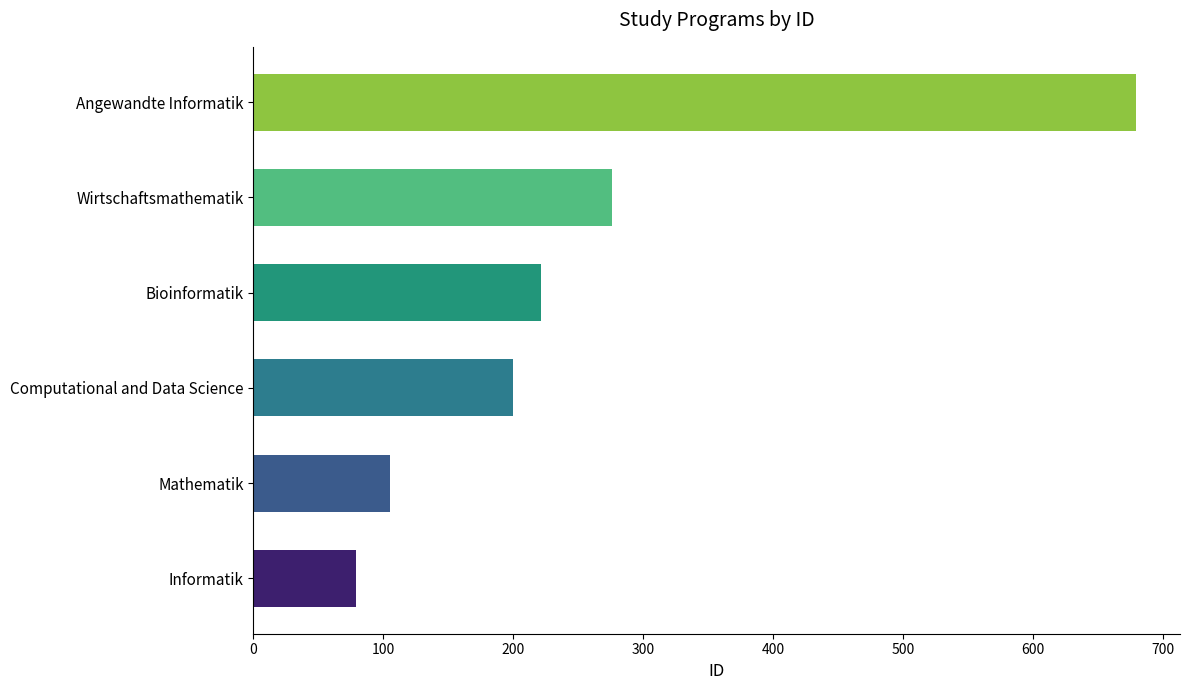

What is the sum of all values?

1560